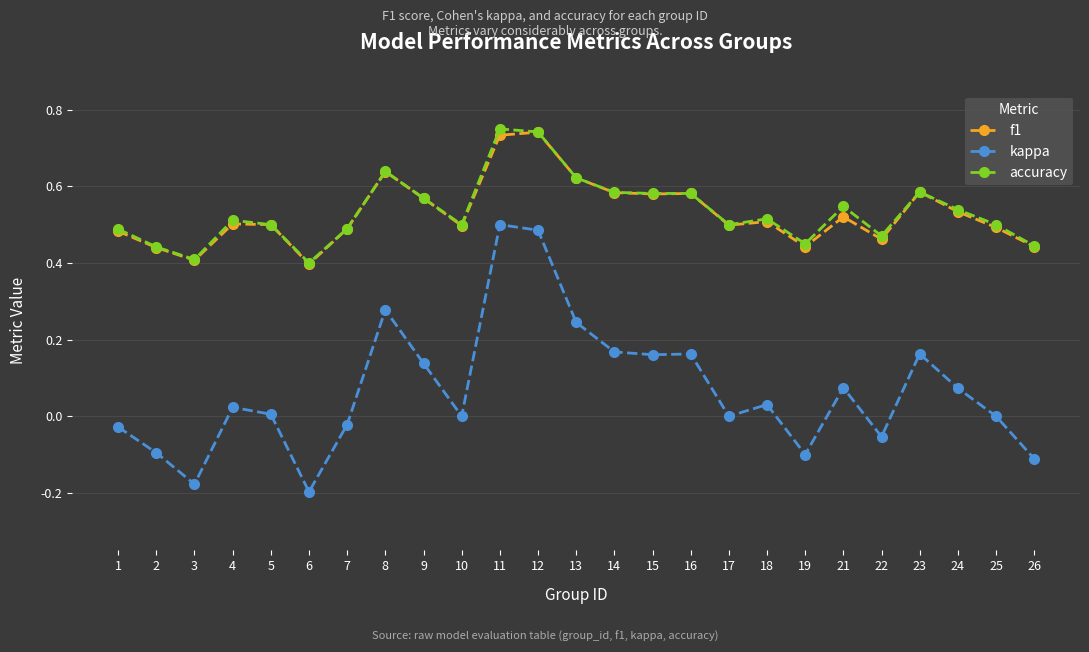

True or false: accuracy has more than 0 points higher than both neighbors.

True